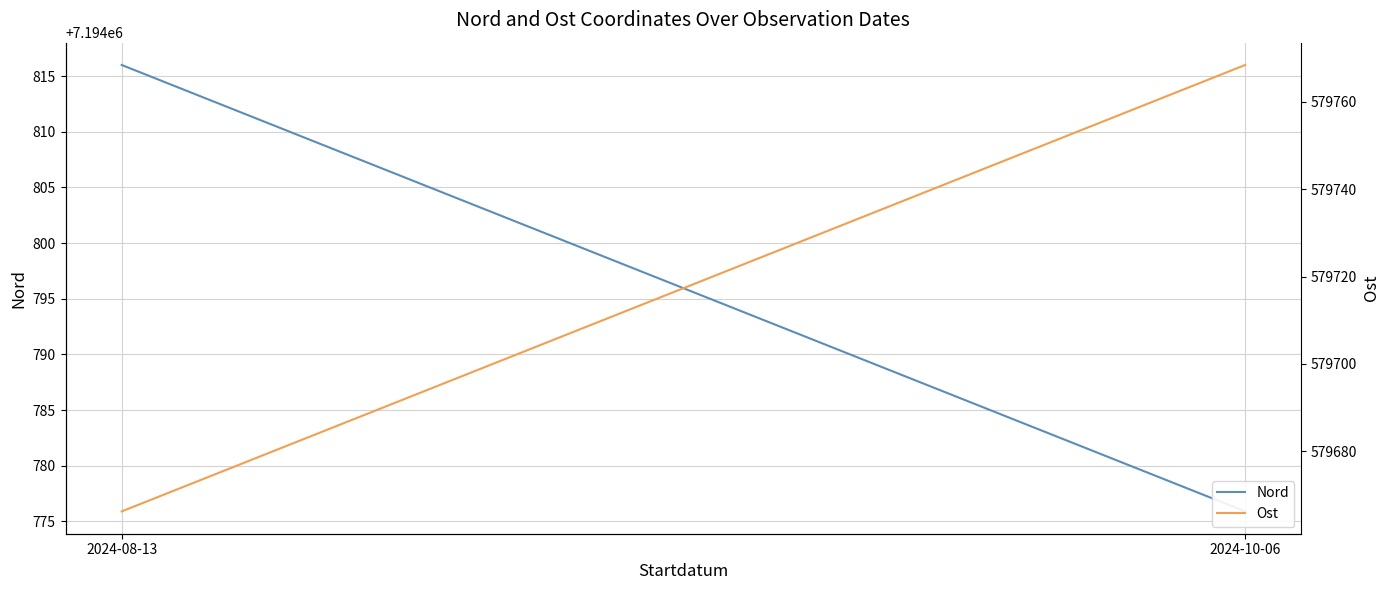

At which category does the chart reach its peak across all series?

2024-08-13